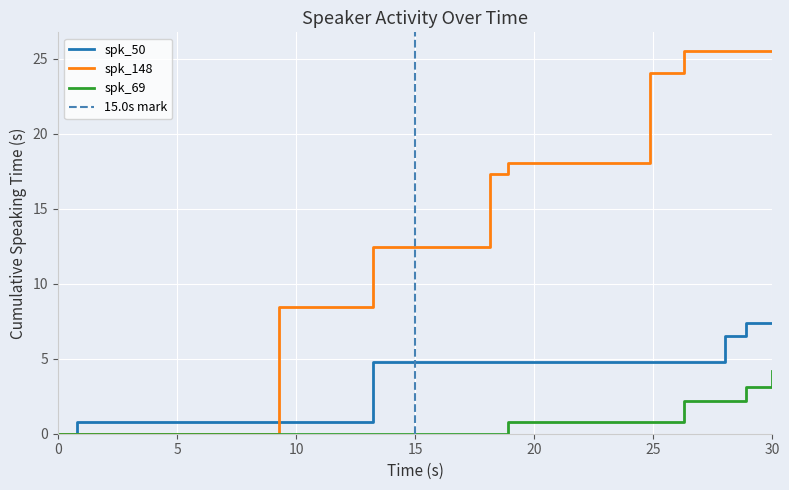

How many lines are shown in the chart?

3